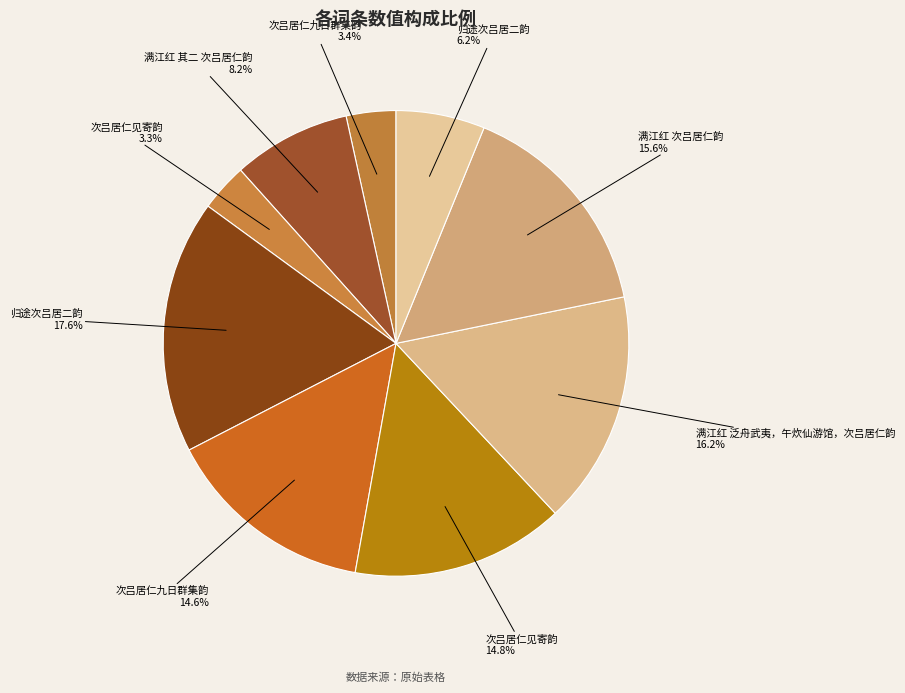

Count the number of slices in the pie.

9